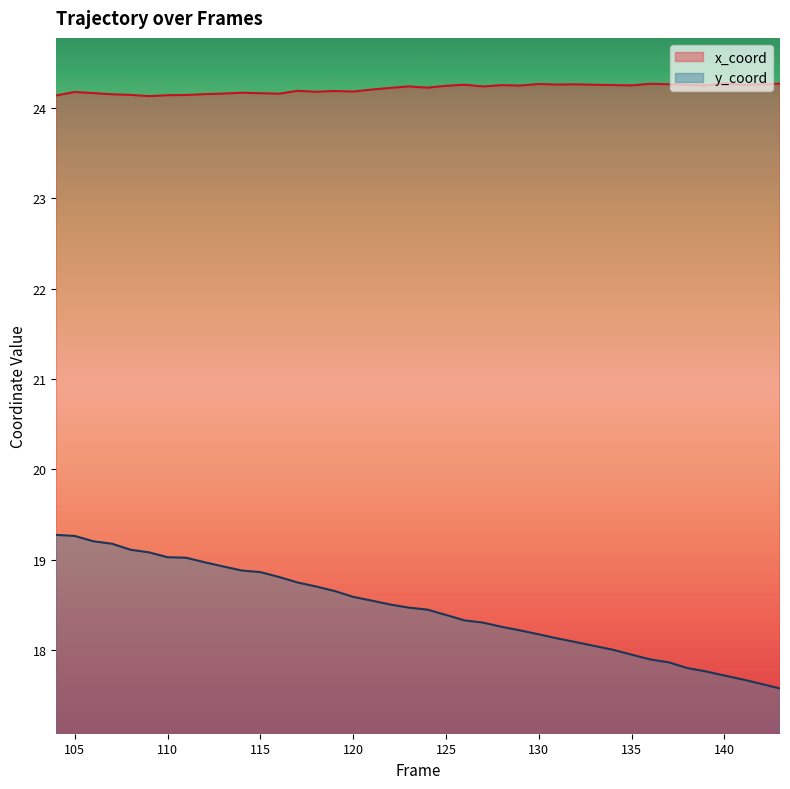

True or false: x_coord and y_coord cross at least once.

False